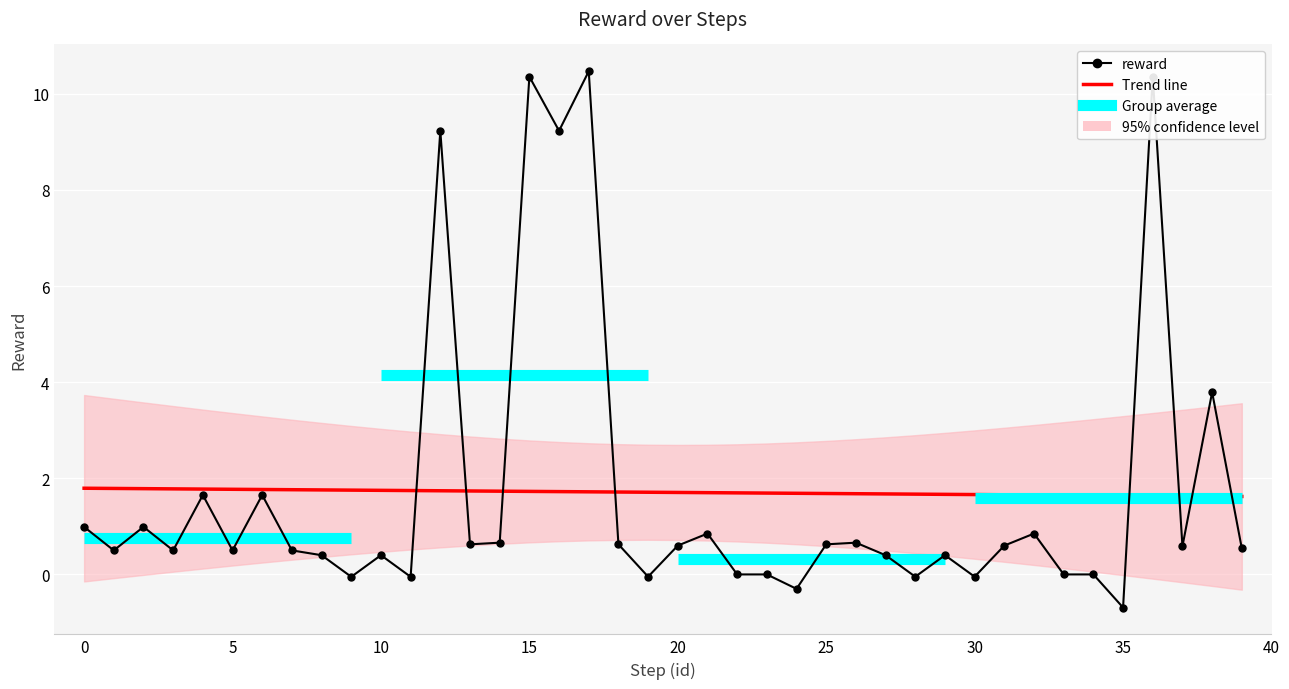

Rank the categories by value from highest to lowest.

17, 15, 36, 12, 16, 38, 4, 6, 0, 2, 21, 32, 14, 26, 13, 18, 25, 20, 31, 37, 39, 1, 3, 5, 7, 8, 10, 27, 29, 22, 23, 33, 34, 19, 28, 30, 9, 11, 24, 35